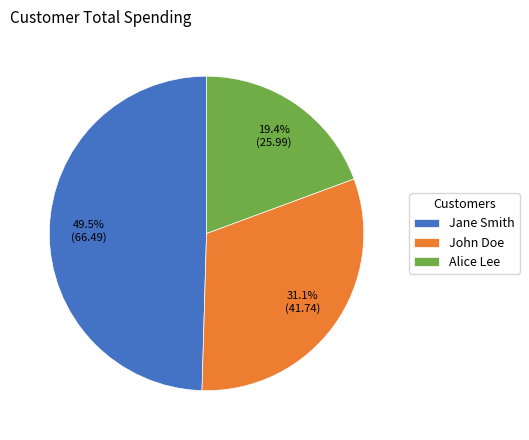

Is it true that Jane Smith is 43% of the pie?

False